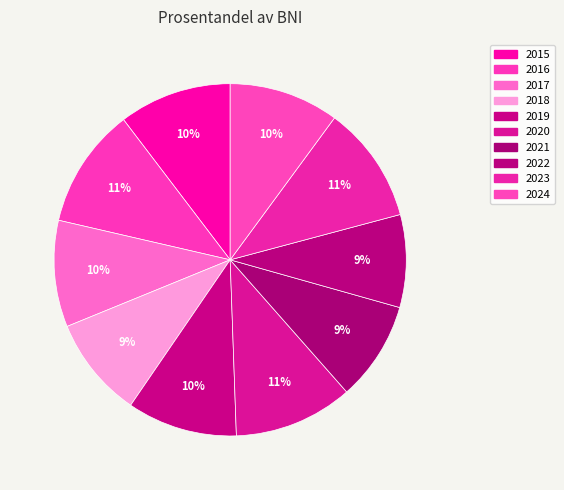

How many slices are in this pie chart?

10